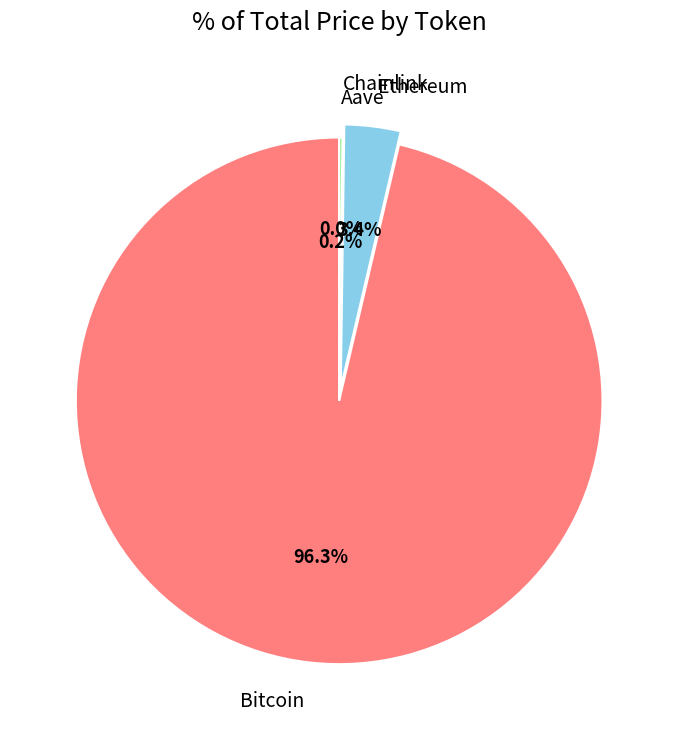

Which slice is the largest?

Bitcoin